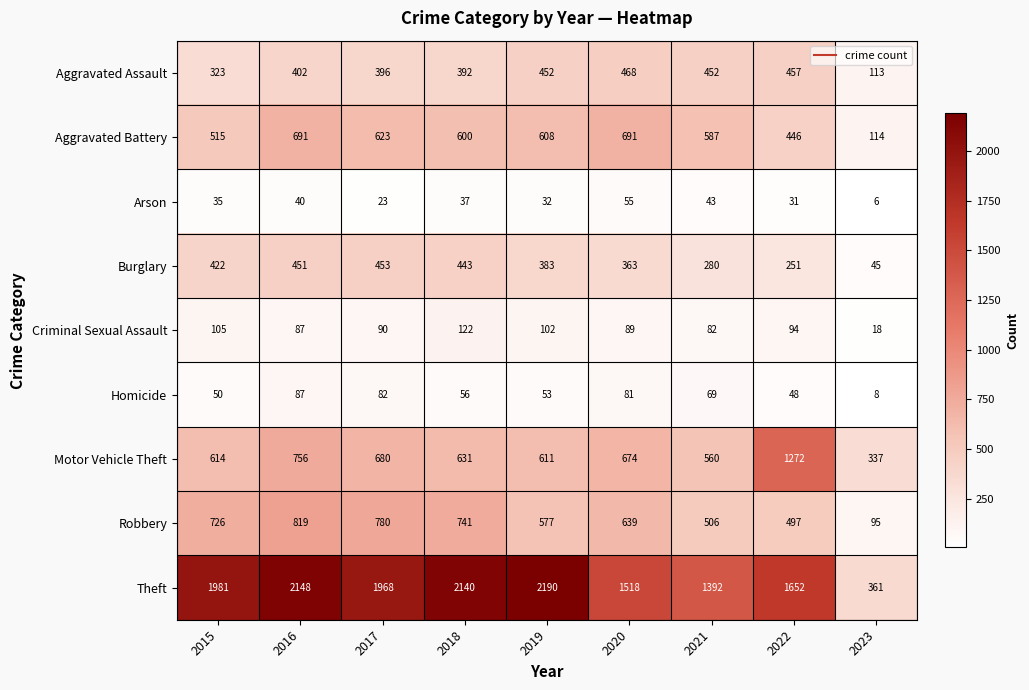

Is it true that Homicide equals 81 at 2020?

True